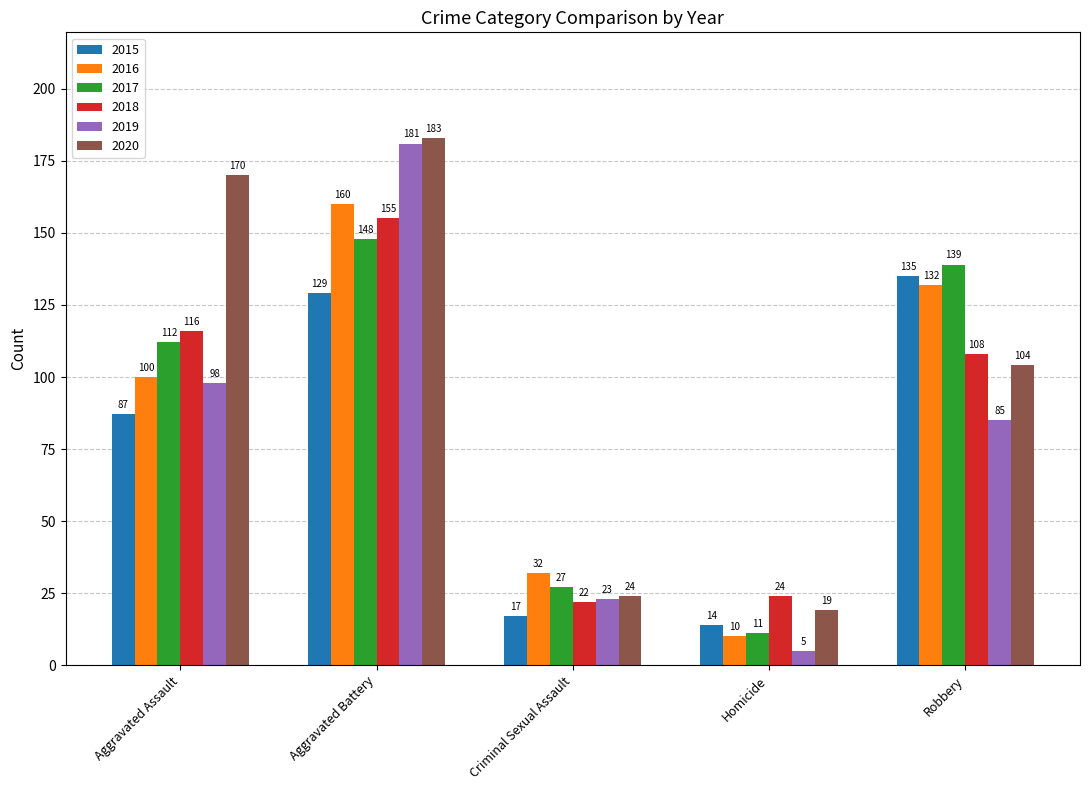

Reading right to left, transcribe all the data shown in this chart.

2015: 135	14	17	129	87
2016: 132	10	32	160	100
2017: 139	11	27	148	112
2018: 108	24	22	155	116
2019: 85	5	23	181	98
2020: 104	19	24	183	170